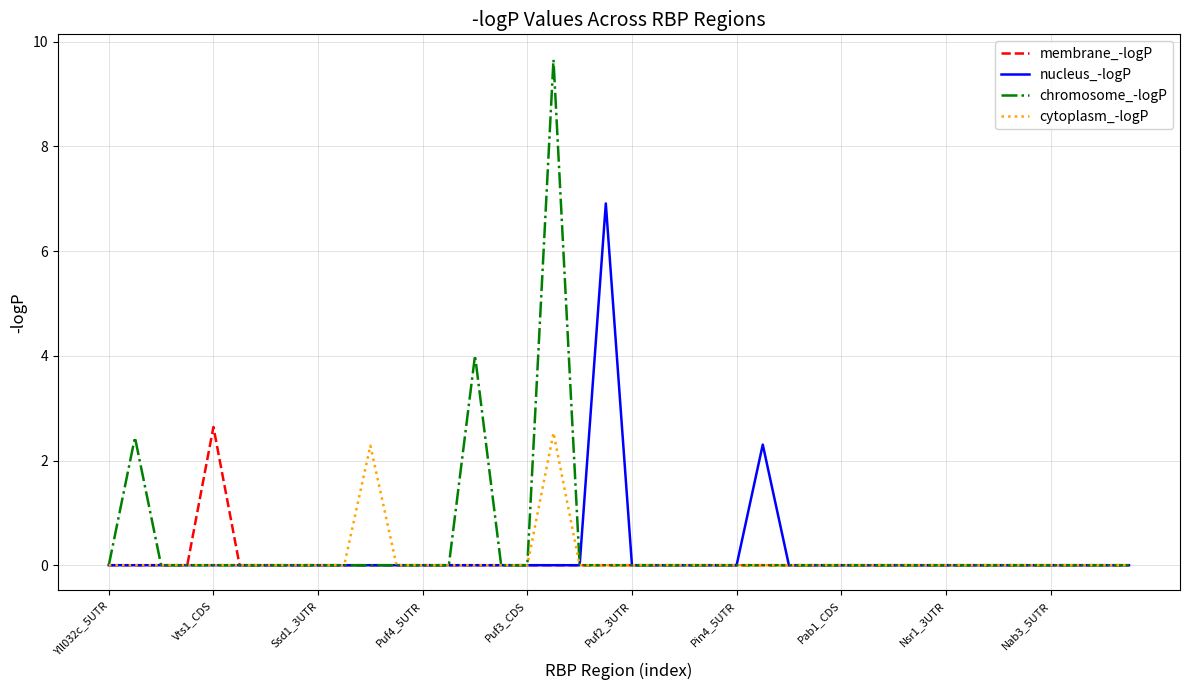

Which series has the largest range (max minus min)?

chromosome_-logP